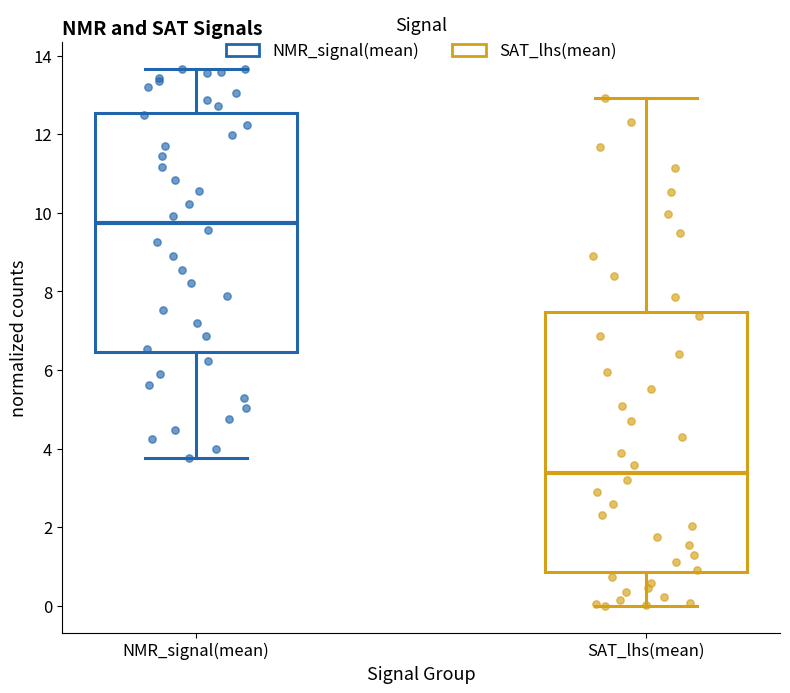

Which box is the tallest, from its lower edge to its upper edge?

SAT_lhs(mean)